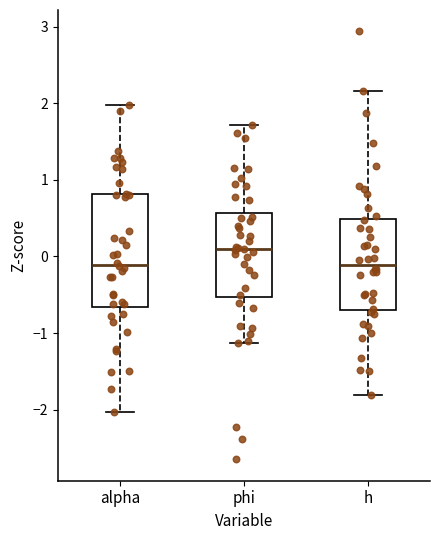

Which box has the highest median line?

phi